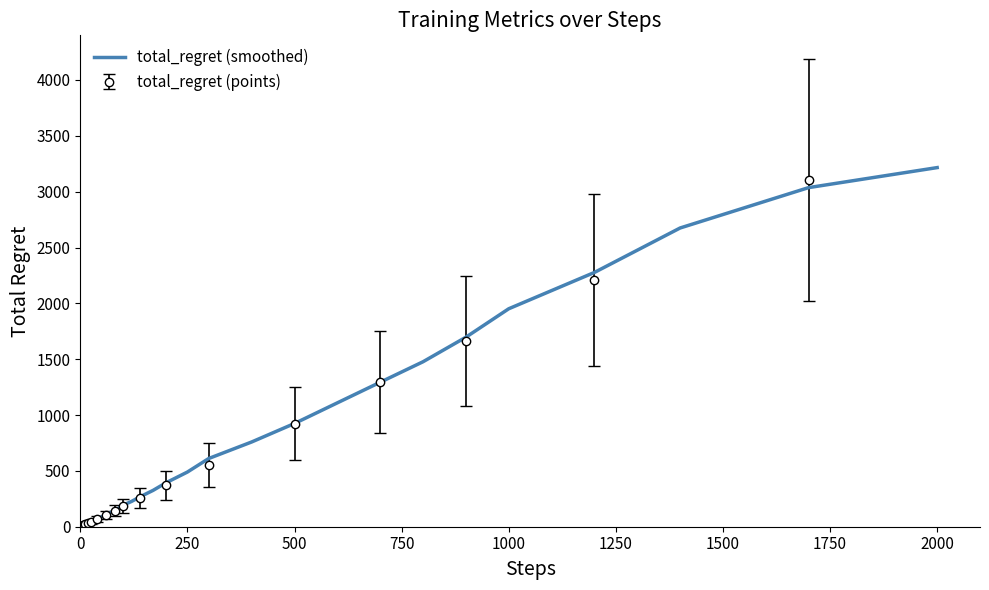

What is the greatest value displayed?

3215.6